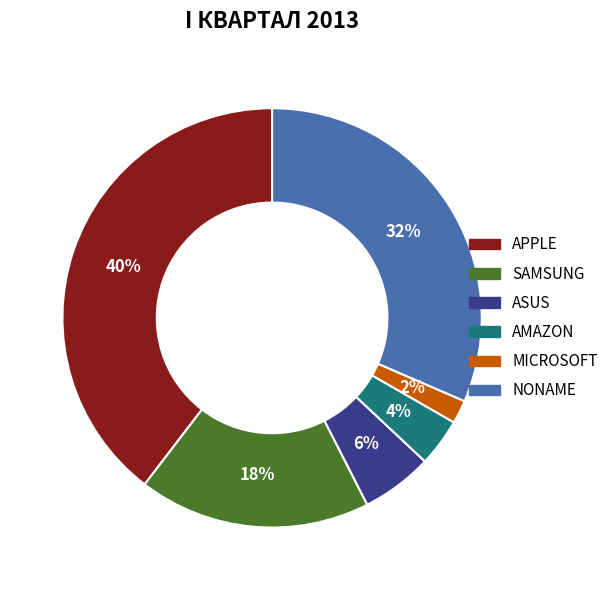

To the nearest percent, what is the average slice percentage?

17%